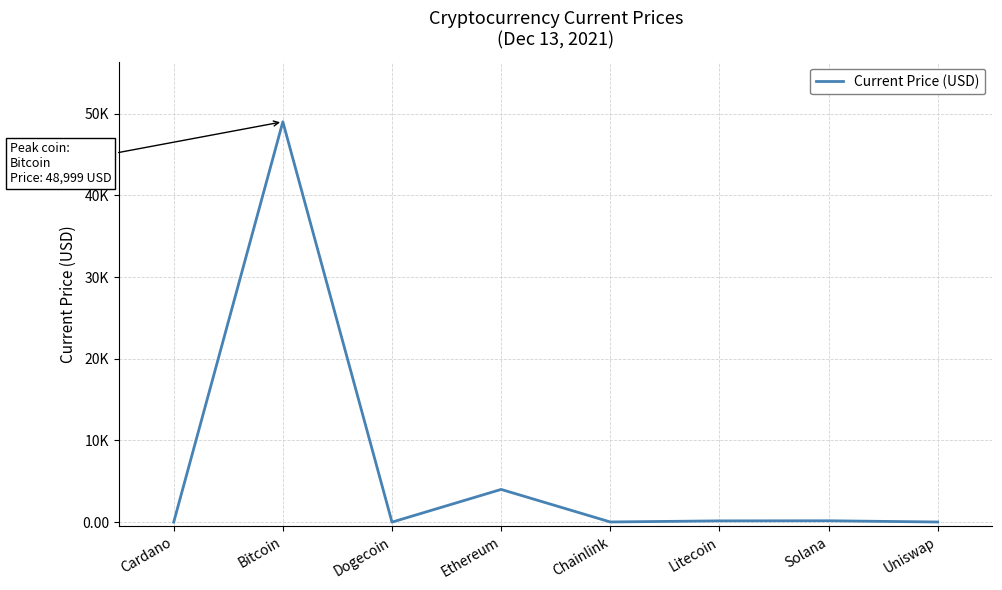

What is the difference between the maximum and minimum values?

48998.8